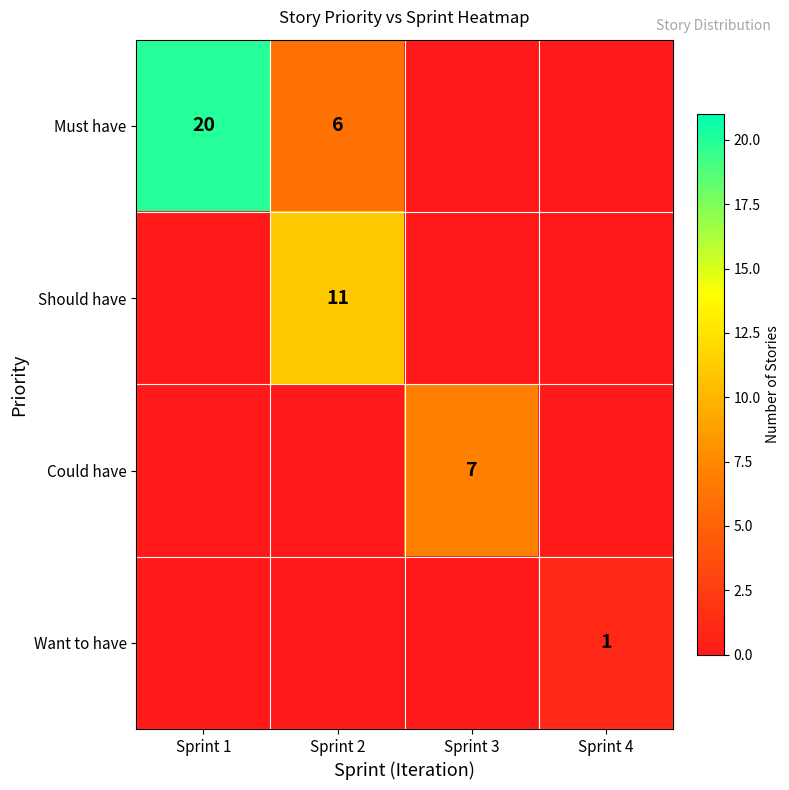

At which category is the sum across all series the highest?

Sprint 1